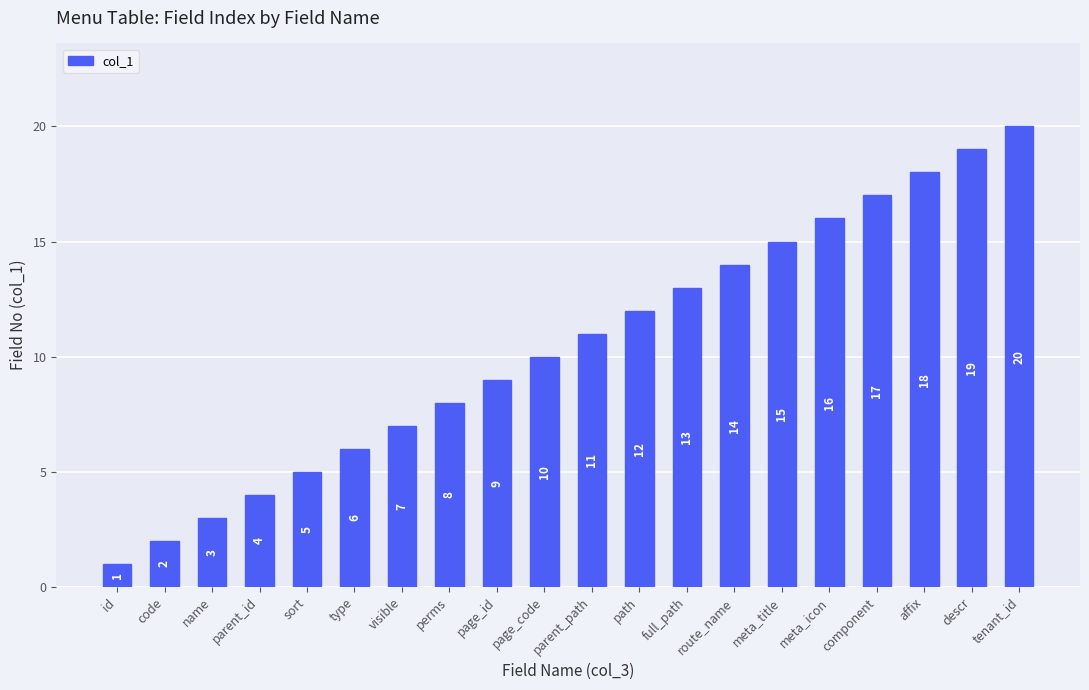

Rank the categories by value from highest to lowest.

tenant_id, descr, affix, component, meta_icon, meta_title, route_name, full_path, path, parent_path, page_code, page_id, perms, visible, type, sort, parent_id, name, code, id